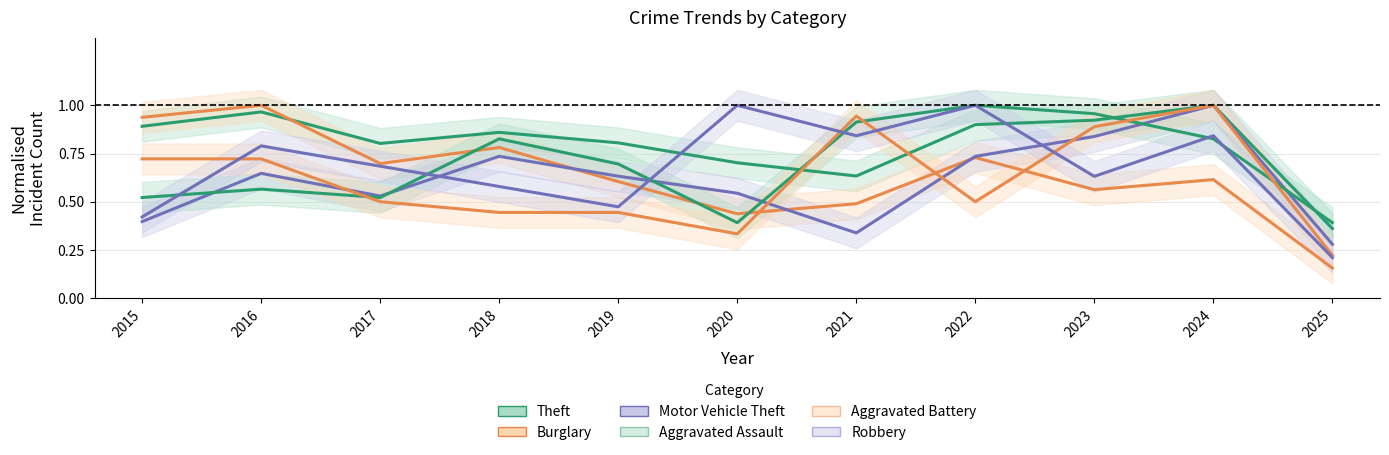

Reading right to left, transcribe all the data shown in this chart.

Theft: 2025=0.4	2024=1.0	2023=0.9	2022=0.9	2021=0.6	2020=0.7	2019=0.8	2018=0.9	2017=0.8	2016=1.0	2015=0.9
Burglary: 2025=0.2	2024=0.6	2023=0.6	2022=0.7	2021=0.5	2020=0.4	2019=0.6	2018=0.8	2017=0.7	2016=1.0	2015=0.9
Motor Vehicle Theft: 2025=0.3	2024=1.0	2023=0.8	2022=0.7	2021=0.3	2020=0.5	2019=0.6	2018=0.7	2017=0.5	2016=0.6	2015=0.4
Aggravated Assault: 2025=0.4	2024=0.8	2023=1.0	2022=1.0	2021=0.9	2020=0.4	2019=0.7	2018=0.8	2017=0.5	2016=0.6	2015=0.5
Aggravated Battery: 2025=0.2	2024=1.0	2023=0.9	2022=0.5	2021=0.9	2020=0.3	2019=0.4	2018=0.4	2017=0.5	2016=0.7	2015=0.7
Robbery: 2025=0.2	2024=0.8	2023=0.6	2022=1.0	2021=0.8	2020=1.0	2019=0.5	2018=0.6	2017=0.7	2016=0.8	2015=0.4